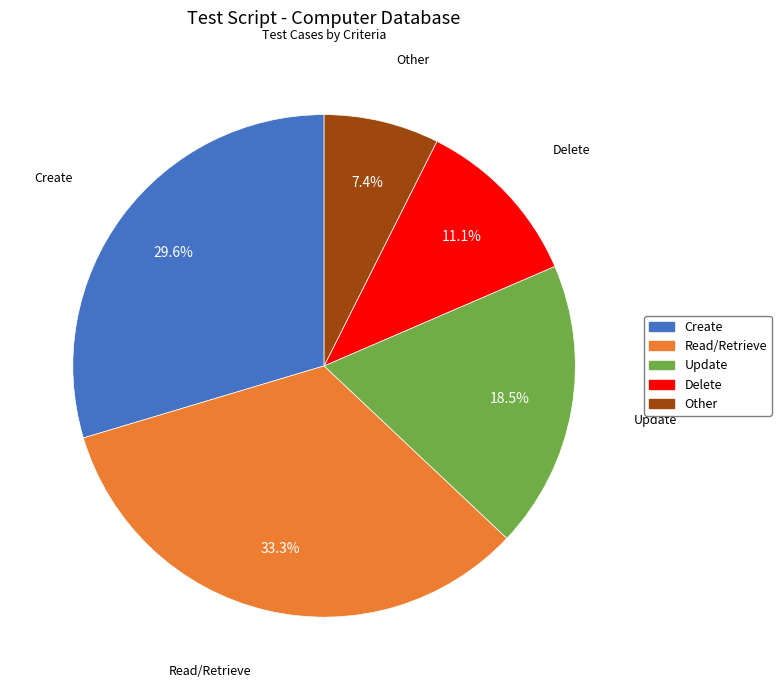

Rank the categories by value from lowest to highest.

Other, Delete, Update, Create, Read/Retrieve